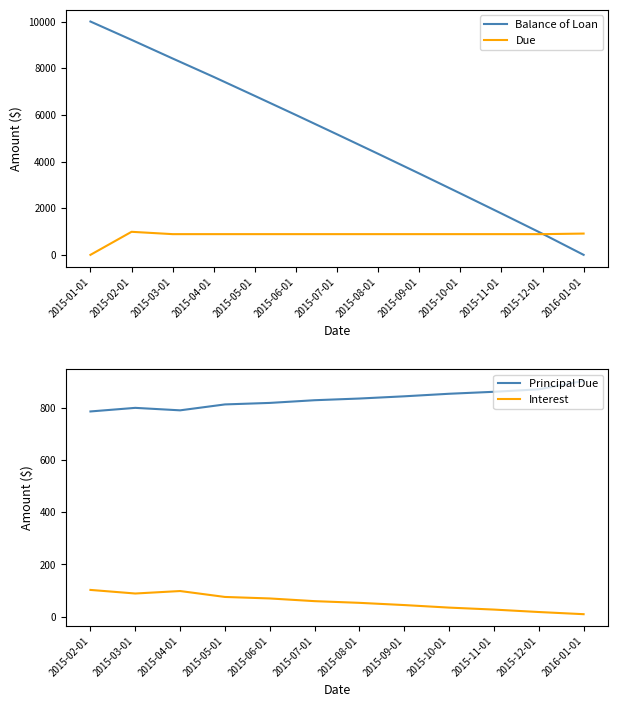

How many values in the Balance of Loan series are below 5165?

6